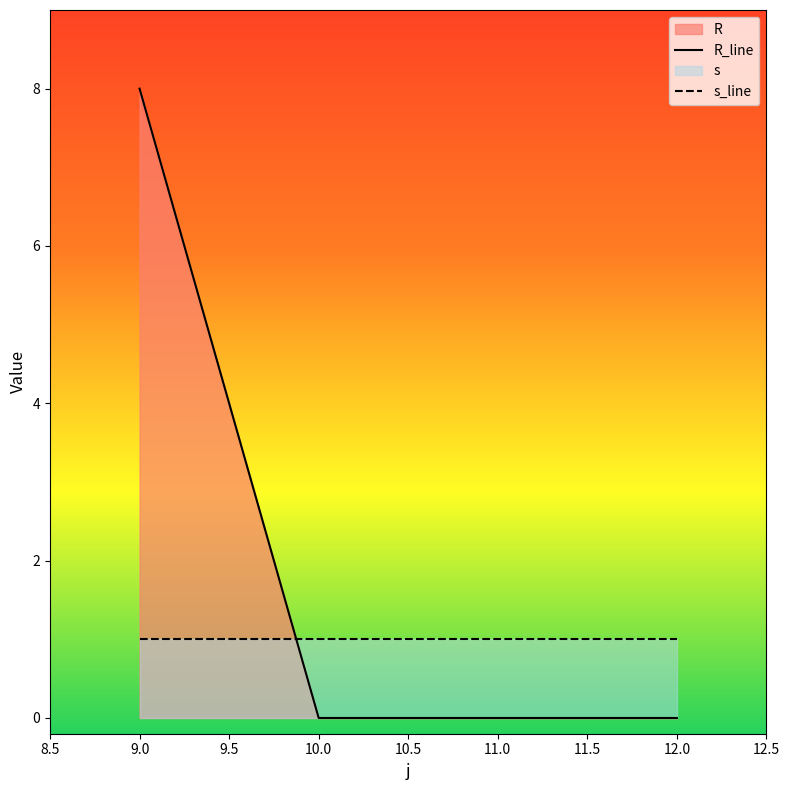

True or false: R_line has more than 1 points higher than both neighbors.

False